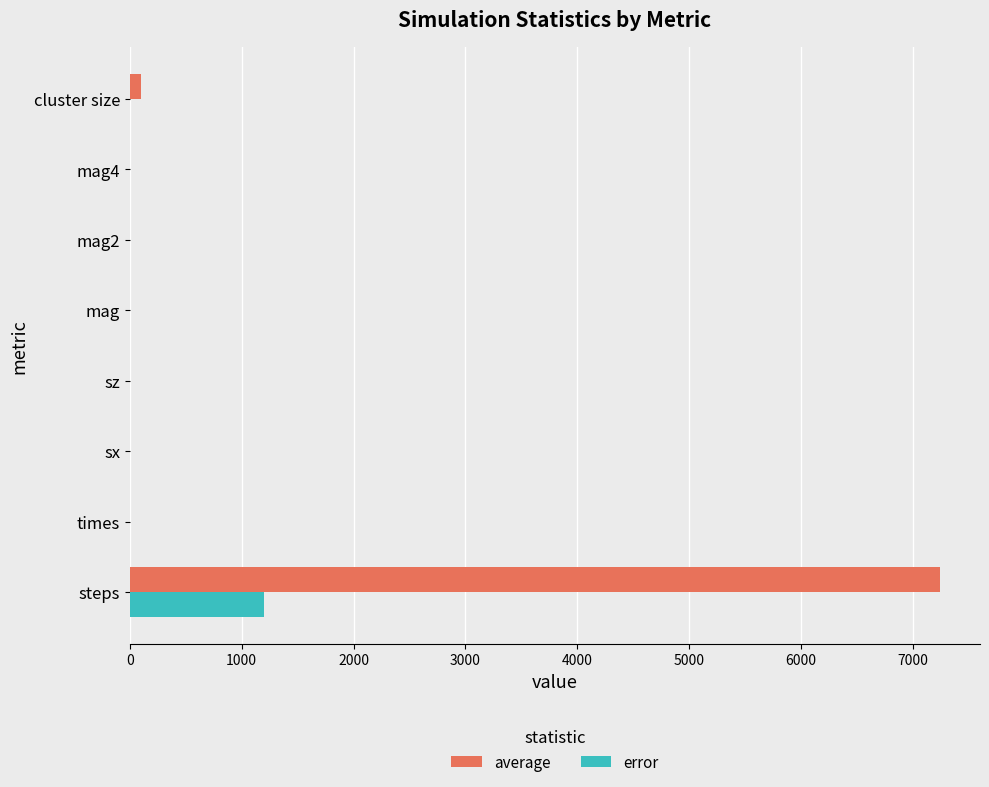

Count the number of categories in the chart.

8